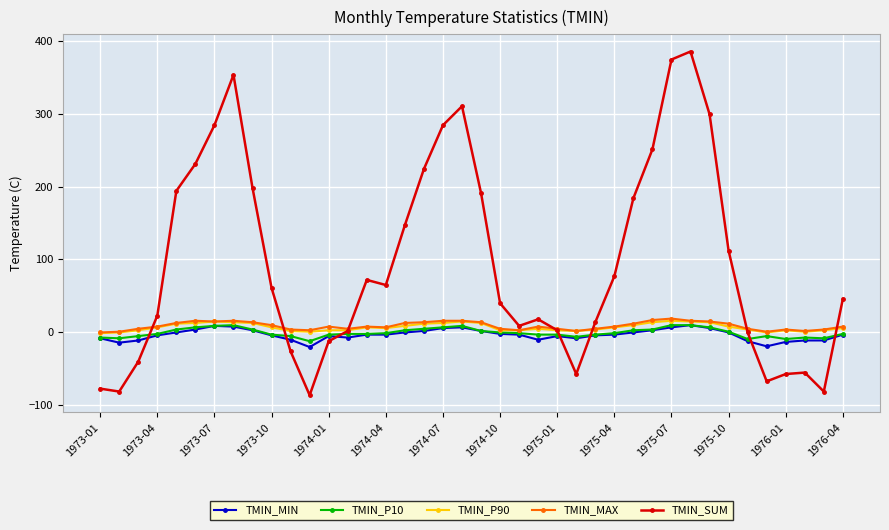

Which series has the largest range (max minus min)?

TMIN_SUM